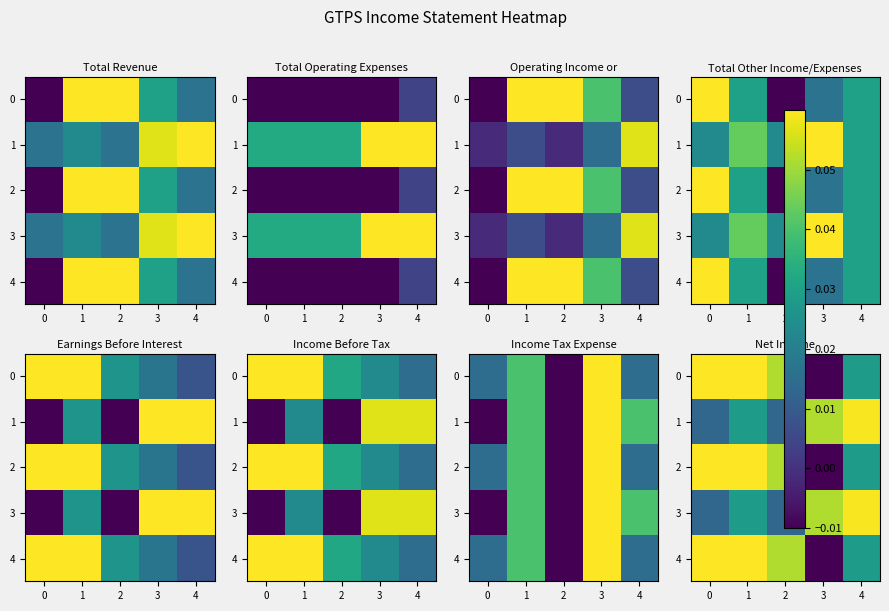

What is the sum of all 2 values?

0.2